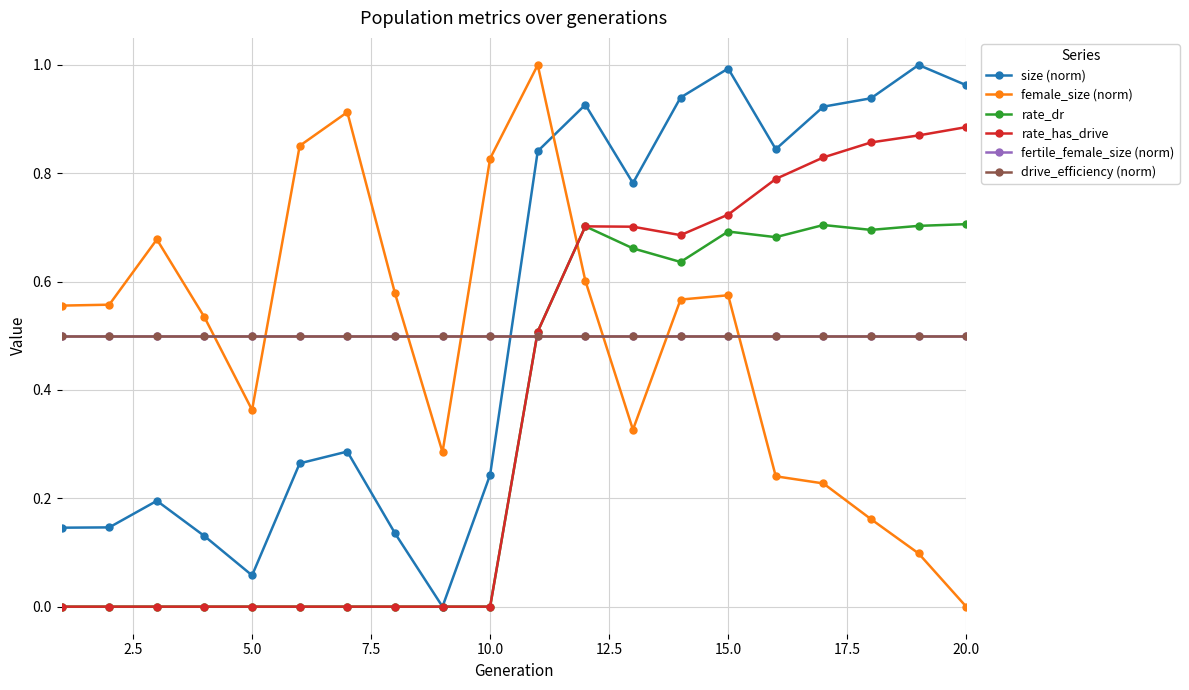

Does the chart have visible grid lines?

Yes